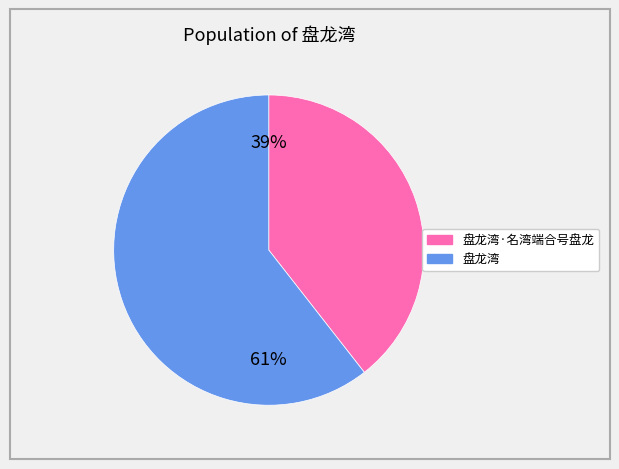

Does any single category account for the majority?

Yes